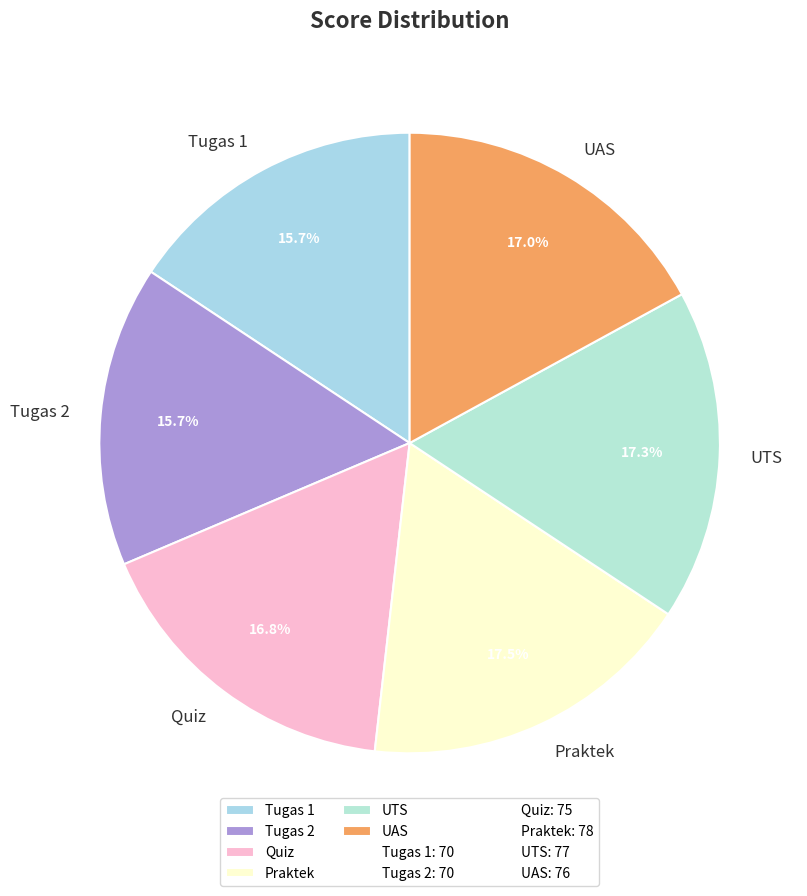

Is UTS the majority of the pie?

No